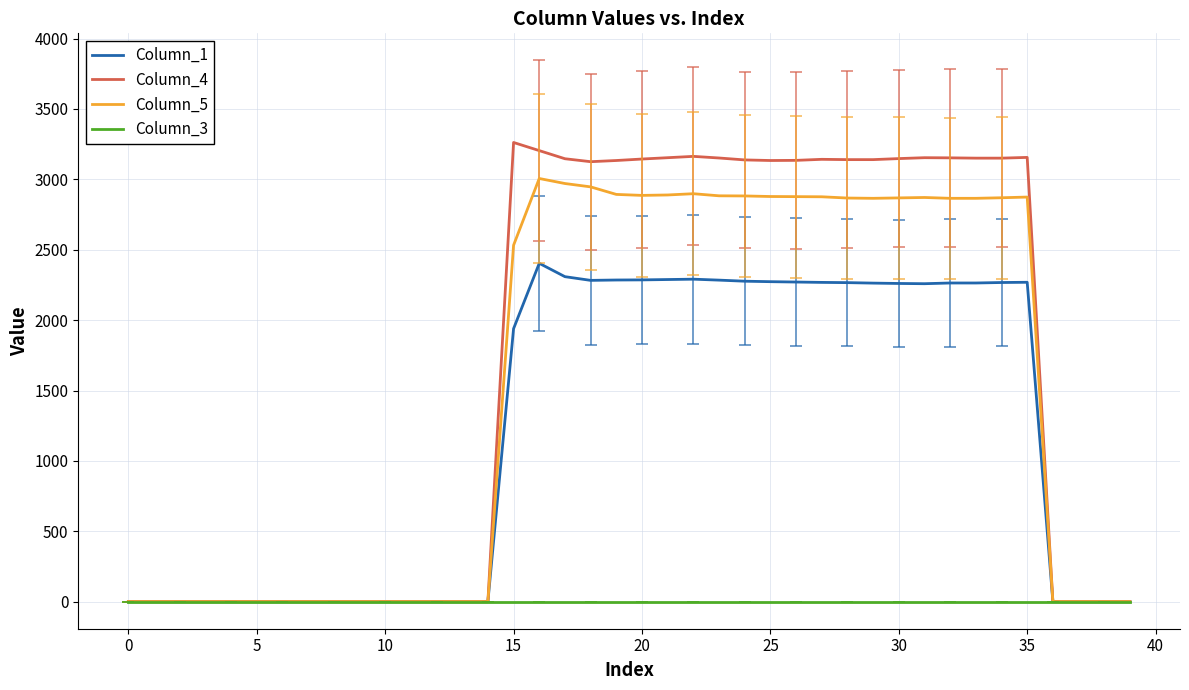

Which series has the widest spread of values?

Column_4